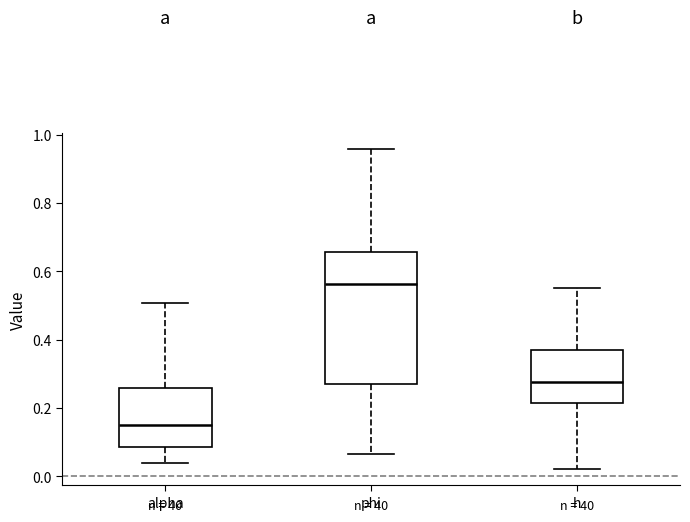

Reading left to right, transcribe this box plot: for each box, give where its median line is, the range the box spans, and where its two whiskers end, as read against the y-axis. The values are not printed on the chart, so give them approximately, as read against the axis.

alpha: median 0.14, box 0.08 to 0.26, whiskers 0.04 to 0.50
phi: median 0.56, box 0.28 to 0.66, whiskers 0.06 to 0.96
h: median 0.28, box 0.22 to 0.38, whiskers 0.02 to 0.56